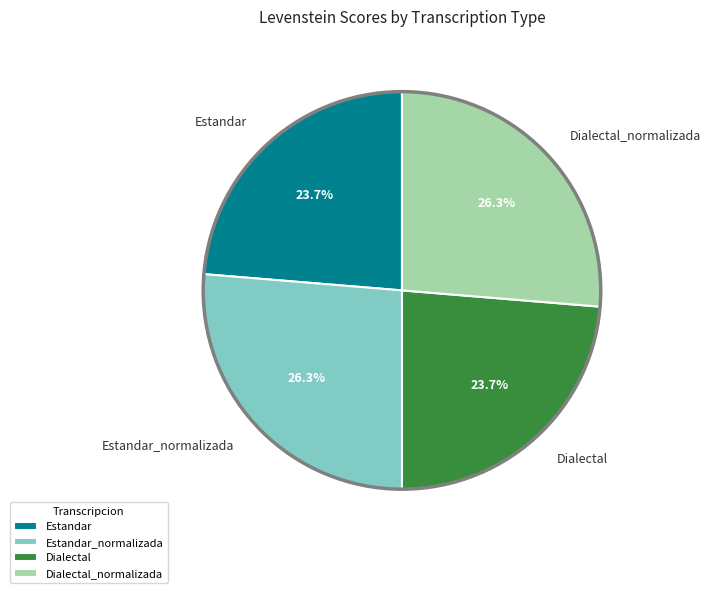

Is there any slice that represents more than half of the pie?

No